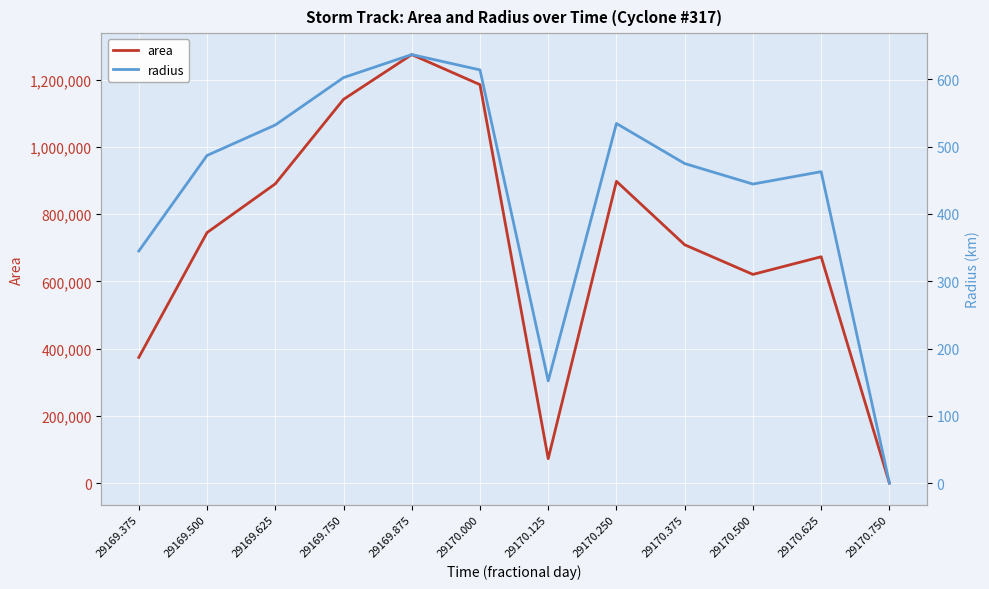

What is the spread (max minus min) of values at 29169.500?

744513.0